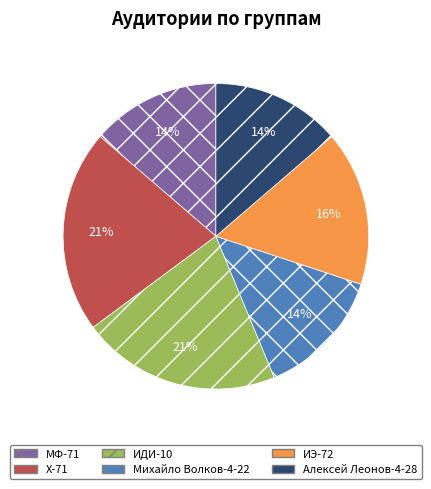

To the nearest percent, what percentage of the pie is Х-71?

21%